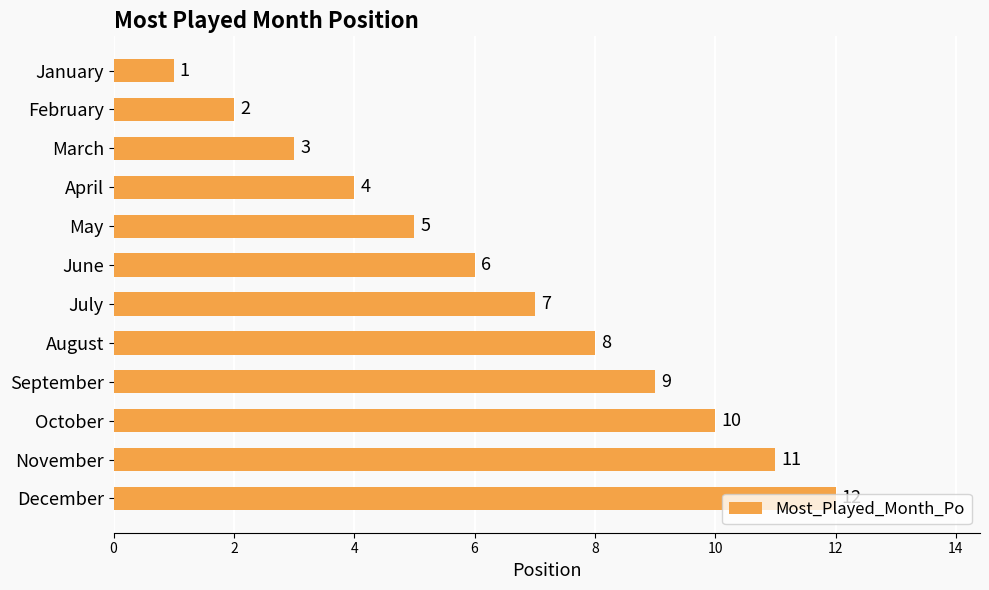

The value at September is 9. True or false?

True